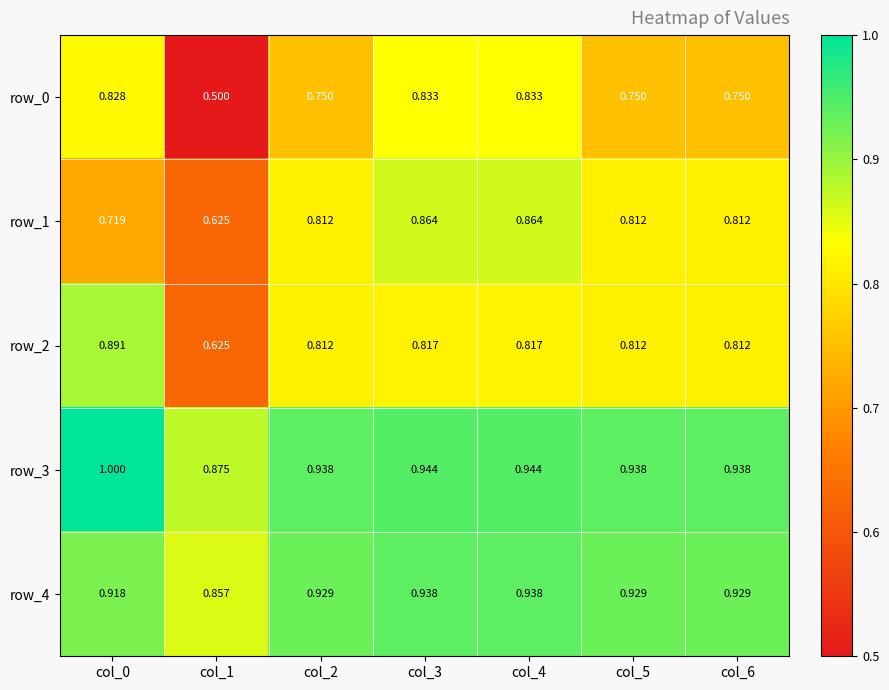

What is the difference between the highest and lowest values at col_2?

0.2